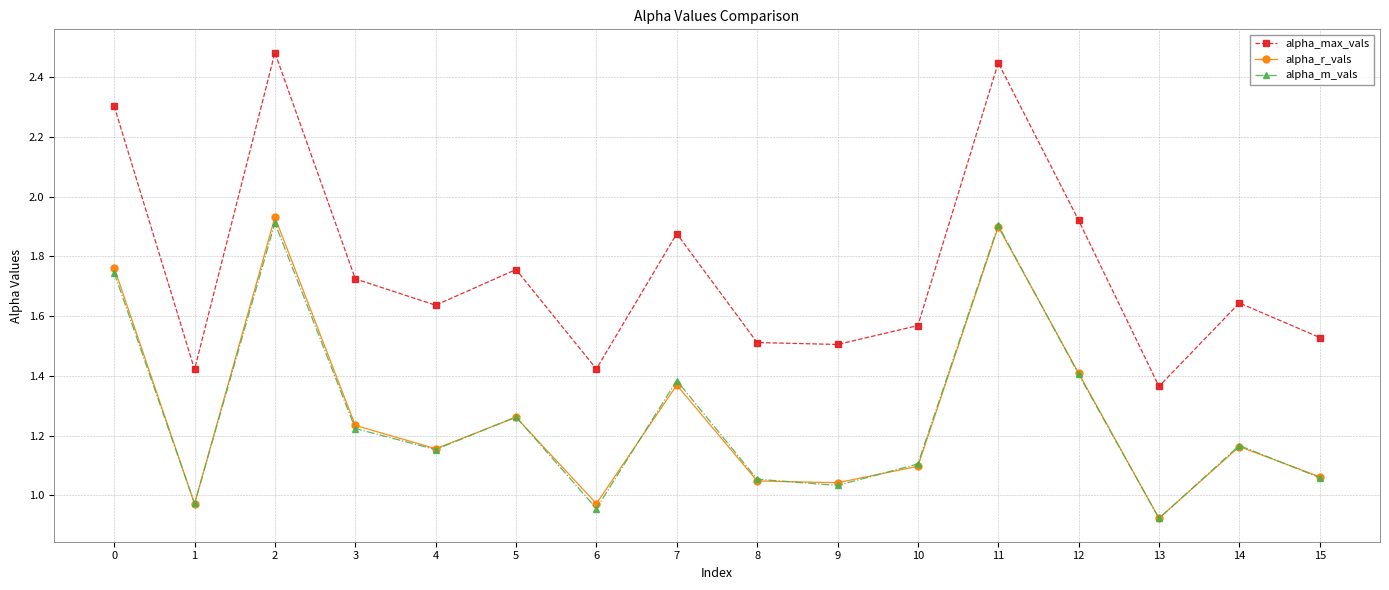

At which category does the chart reach its peak across all series?

2